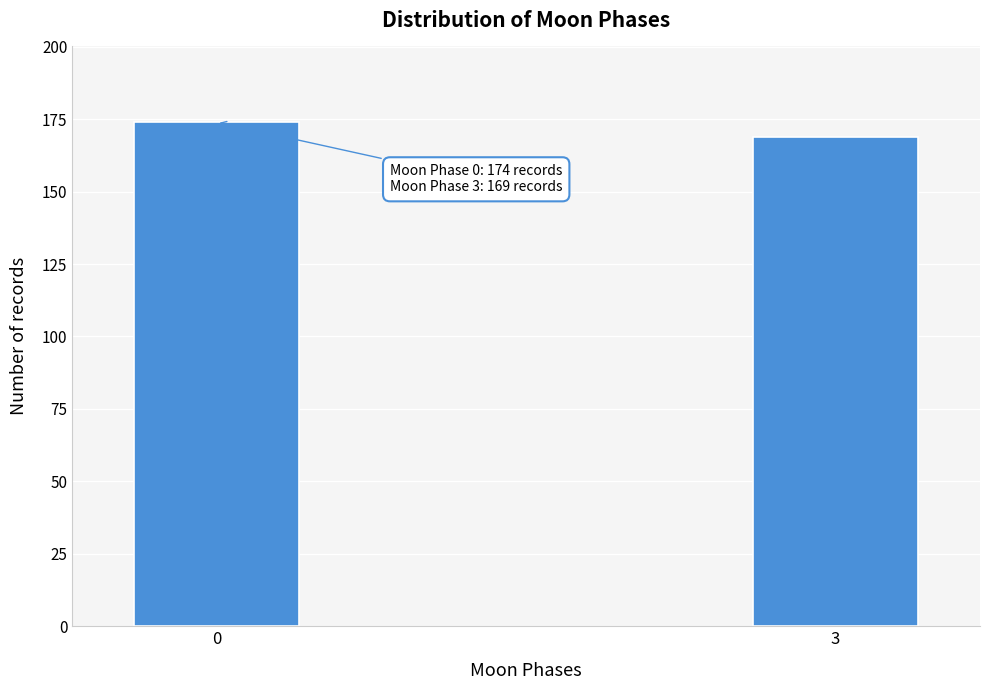

Reading left to right, what are all the values shown in this chart?

174	169